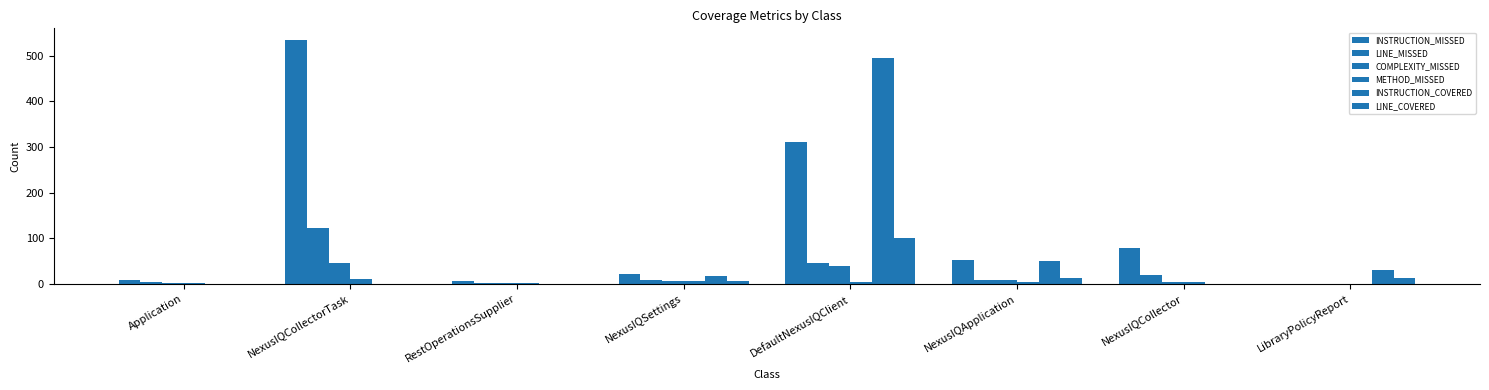

How many positive values does the INSTRUCTION_MISSED series have?

7